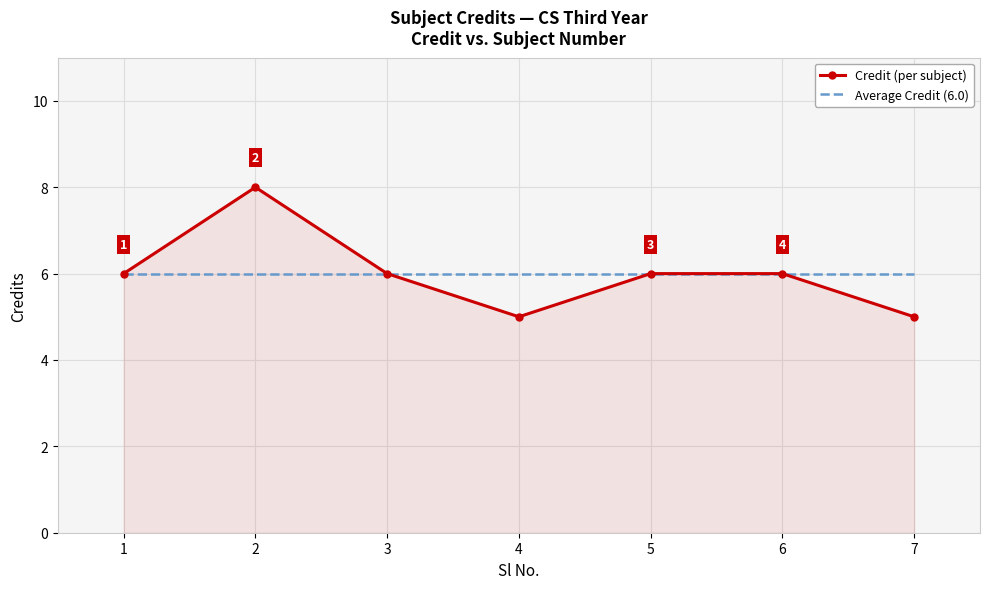

Between 2 and 7, which series saw the biggest shift?

Credit (per subject)